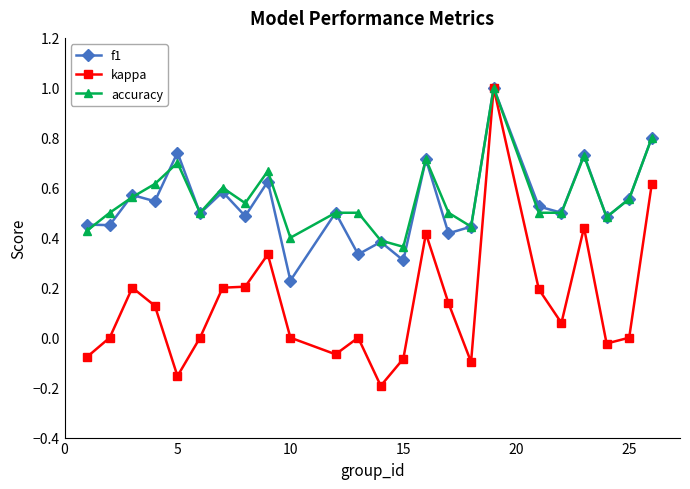

What is the maximum value for f1?

1.0